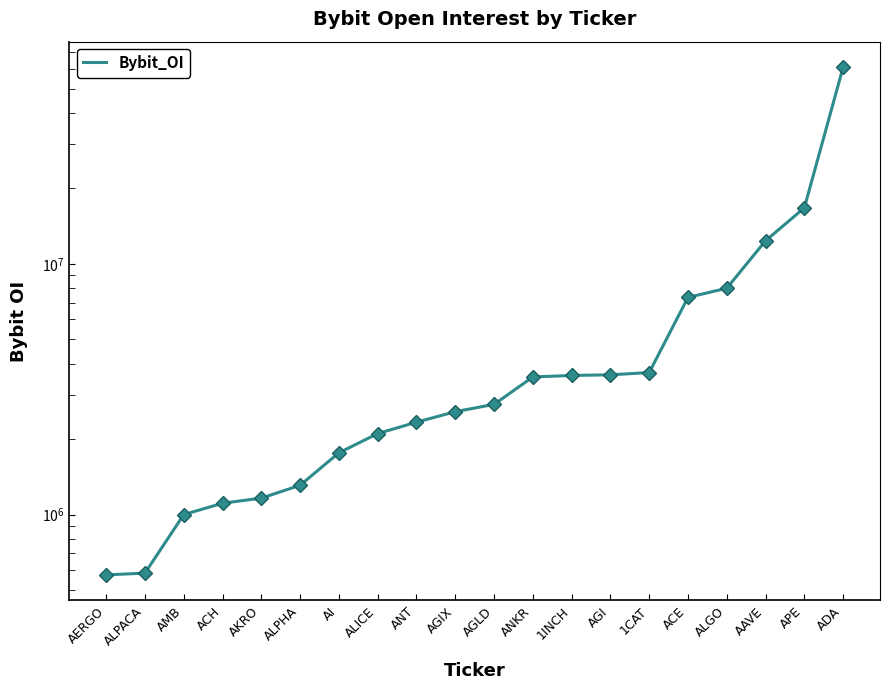

What is the sum of the values at ALPACA and ACE?

7932192